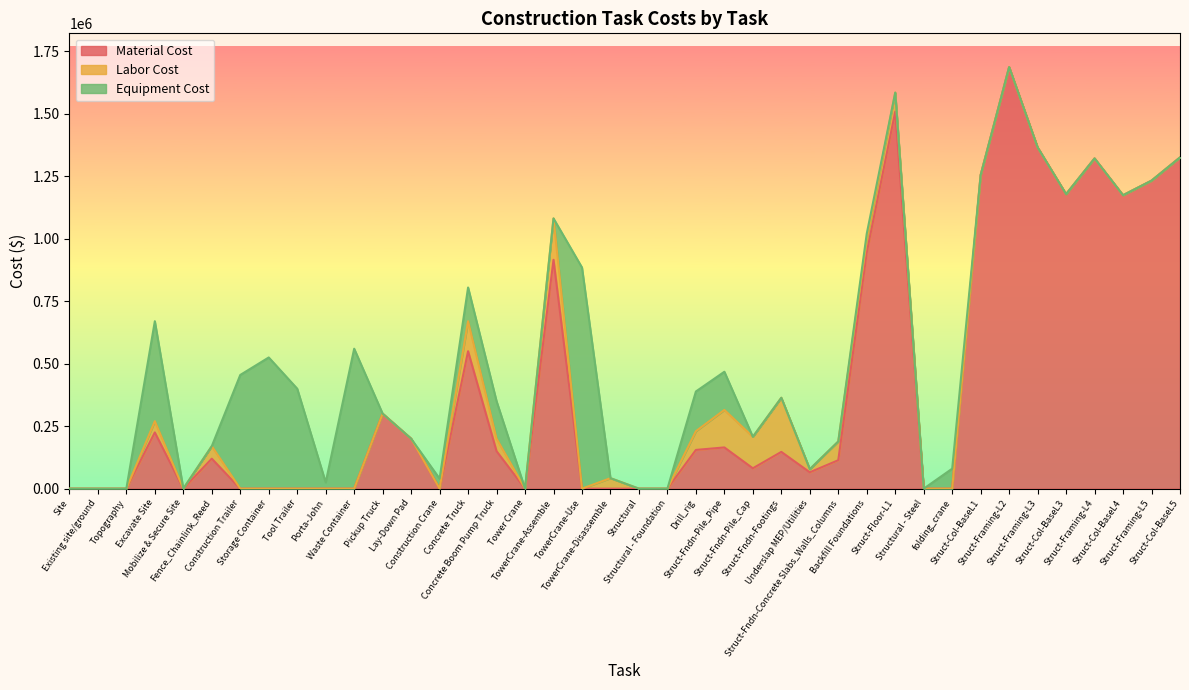

Reading right to left, extract all data points from this chart.

Material Cost: Struct-Col-BaseL5=1325444	Struct-Framing-L5=1232541	Struct-Col-BaseL4=1174200	Struct-Framing-L4=1321425	Struct-Col-BaseL3=1178550	Struct-Framing-L3=1365500	Struct-Framing-L2=1687000	Struct-Col-BaseL1=1255000	folding_crane=0	Structural - Steel=0	Struct-Floor-L1=1508436	Backfill Foundations=945000	Struct-Fndn-Concrete Slabs_Walls_Columns=113862	Underslap MEP/Utilities=65477	Struct-Fndn-Footings=147153	Struct-Fndn-Pile_Cap=81495	Struct-Fndn-Pile_Pipe=165000	Drill_rig=155000	Structural - Foundation=0	Structural=0	TowerCrane-Disassemble=0	TowerCrane-Use=0	TowerCrane-Assemble=915800	Tower Crane=0	Concrete Boom Pump Truck=150000	Concrete Truck=550000	Construction Crane=0	Lay-Down Pad=200000	Pickup Truck=300000	Waste Container=0	Porta-John=0	Tool Trailer=0	Storage Container=0	Construction Trailer=0	Fence_Chainlink_Reed=120000	Mobilize & Secure Site=0	Excavate Site=224997	Topography=0	Existing site/ground=0	Site=0
Labor Cost: Struct-Col-BaseL5=0	Struct-Framing-L5=0	Struct-Col-BaseL4=0	Struct-Framing-L4=0	Struct-Col-BaseL3=0	Struct-Framing-L3=0	Struct-Framing-L2=0	Struct-Col-BaseL1=0	folding_crane=0	Structural - Steel=0	Struct-Floor-L1=76374	Backfill Foundations=50000	Struct-Fndn-Concrete Slabs_Walls_Columns=75000	Underslap MEP/Utilities=12550	Struct-Fndn-Footings=216600	Struct-Fndn-Pile_Cap=126000	Struct-Fndn-Pile_Pipe=150000	Drill_rig=75000	Structural - Foundation=0	Structural=0	TowerCrane-Disassemble=42000	TowerCrane-Use=0	TowerCrane-Assemble=165500	Tower Crane=0	Concrete Boom Pump Truck=50000	Concrete Truck=120000	Construction Crane=0	Lay-Down Pad=0	Pickup Truck=0	Waste Container=0	Porta-John=0	Tool Trailer=0	Storage Container=0	Construction Trailer=0	Fence_Chainlink_Reed=50000	Mobilize & Secure Site=0	Excavate Site=45000	Topography=0	Existing site/ground=0	Site=0
Equipment Cost: Struct-Col-BaseL5=0	Struct-Framing-L5=0	Struct-Col-BaseL4=0	Struct-Framing-L4=0	Struct-Col-BaseL3=0	Struct-Framing-L3=0	Struct-Framing-L2=0	Struct-Col-BaseL1=0	folding_crane=80000	Structural - Steel=0	Struct-Floor-L1=0	Backfill Foundations=25490	Struct-Fndn-Concrete Slabs_Walls_Columns=0	Underslap MEP/Utilities=0	Struct-Fndn-Footings=0	Struct-Fndn-Pile_Cap=0	Struct-Fndn-Pile_Pipe=152868	Drill_rig=158872	Structural - Foundation=0	Structural=0	TowerCrane-Disassemble=0	TowerCrane-Use=885000	TowerCrane-Assemble=0	Tower Crane=0	Concrete Boom Pump Truck=150000	Concrete Truck=135000	Construction Crane=40000	Lay-Down Pad=0	Pickup Truck=0	Waste Container=560000	Porta-John=25000	Tool Trailer=400000	Storage Container=525000	Construction Trailer=455000	Fence_Chainlink_Reed=0	Mobilize & Secure Site=0	Excavate Site=400000	Topography=0	Existing site/ground=0	Site=0